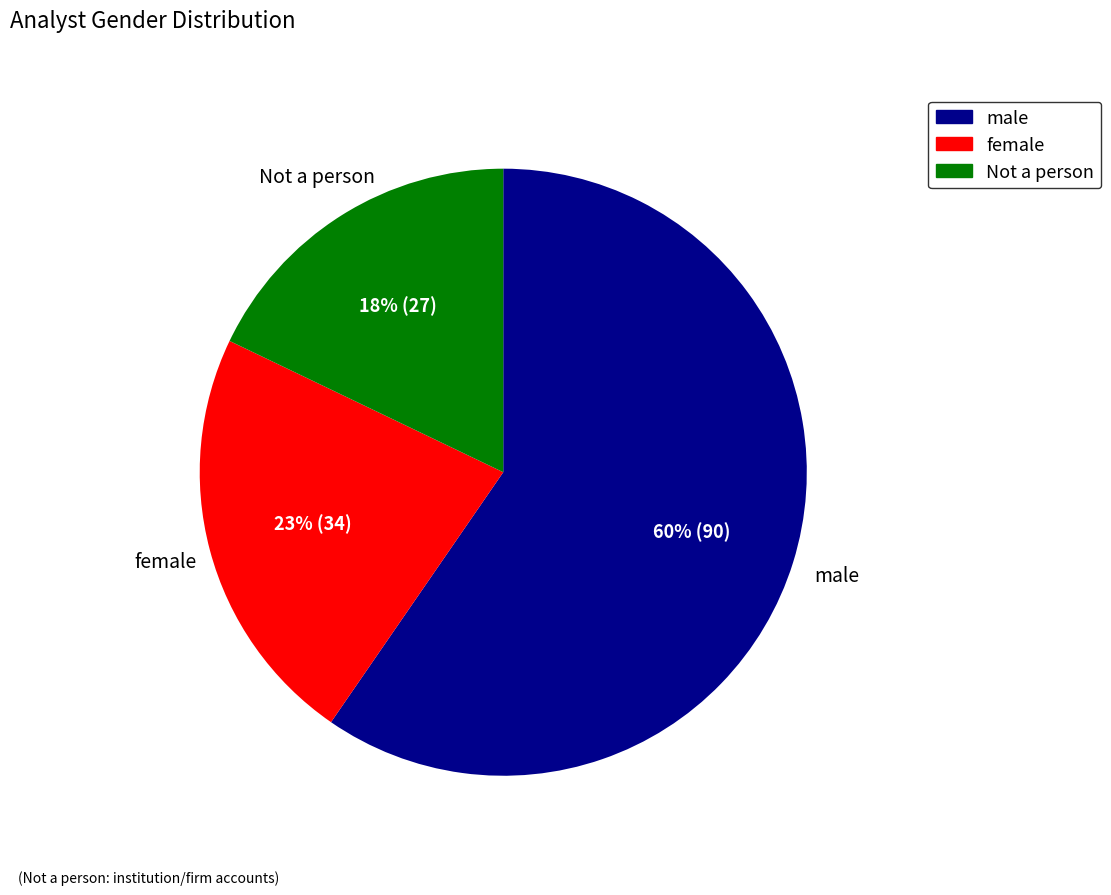

Rank the categories by value from highest to lowest.

male, female, Not a person